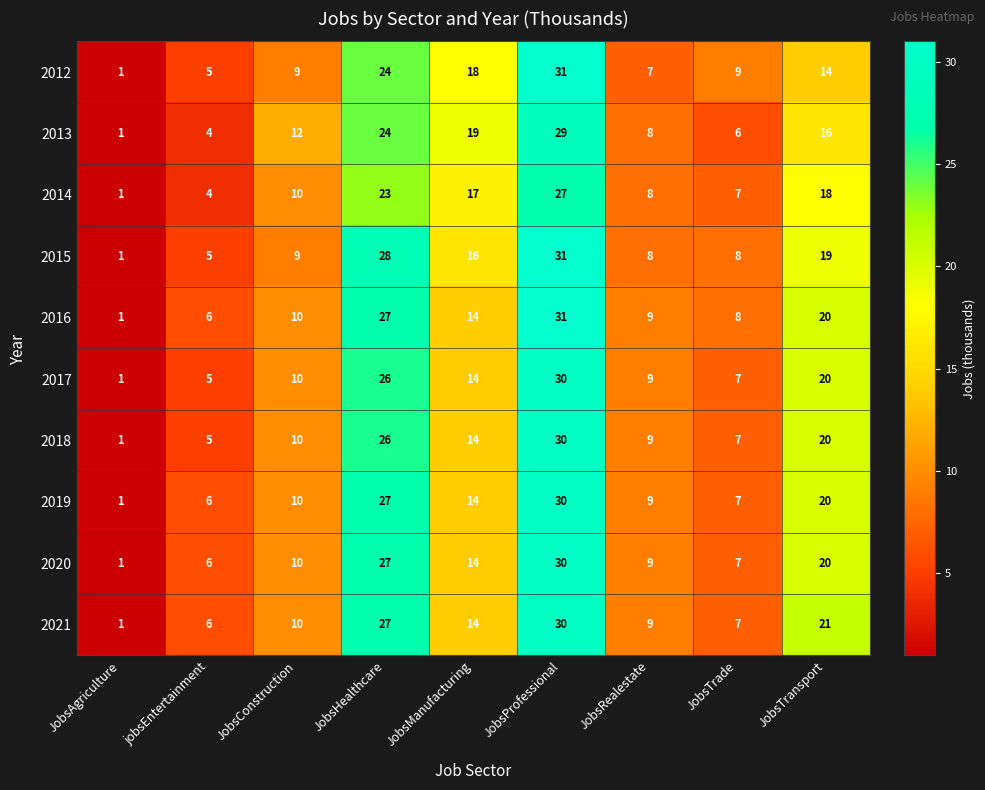

Which category has the lowest value in the 2021 series?

JobsAgriculture